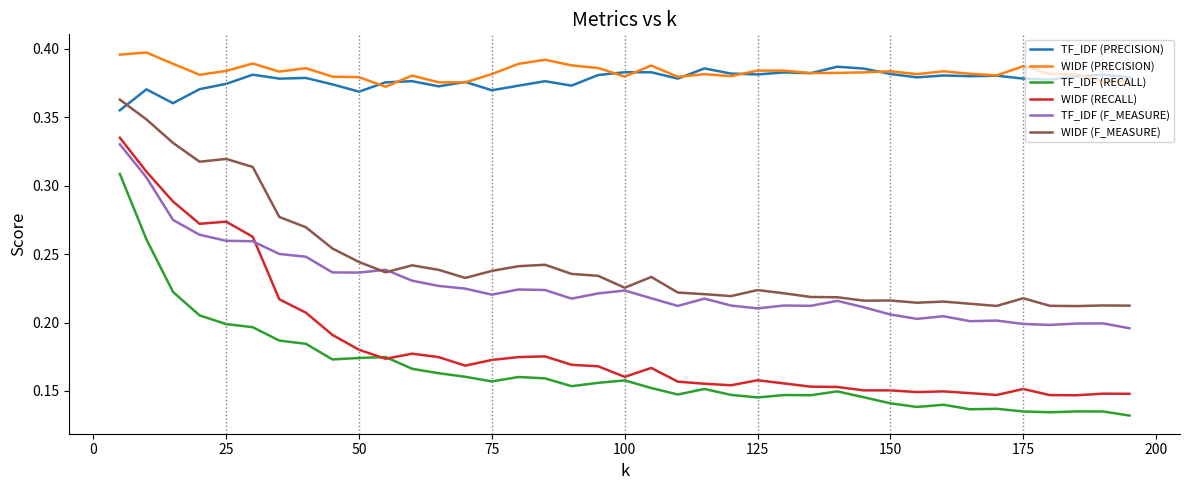

True or false: TF_IDF (PRECISION) has more than 0 interior local peaks.

True